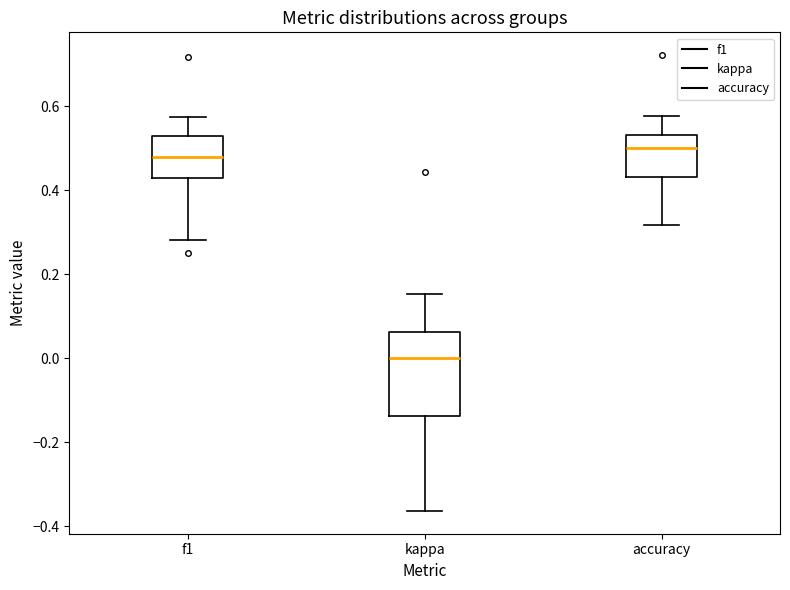

Reading left to right, transcribe this box plot: for each box, give where its median line is, the range the box spans, and where its two whiskers end, as read against the y-axis. The values are not printed on the chart, so give them approximately, as read against the axis.

f1: median 0.48, box 0.42 to 0.52, whiskers 0.28 to 0.58
kappa: median 0.00, box -0.14 to 0.06, whiskers -0.36 to 0.16
accuracy: median 0.50, box 0.44 to 0.54, whiskers 0.32 to 0.58